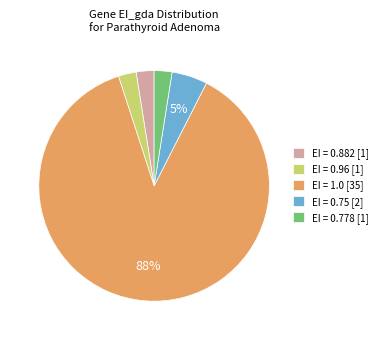

What is the ratio of the value at EI = 0.778 [1] to the value at EI = 0.882 [1]?

1.0